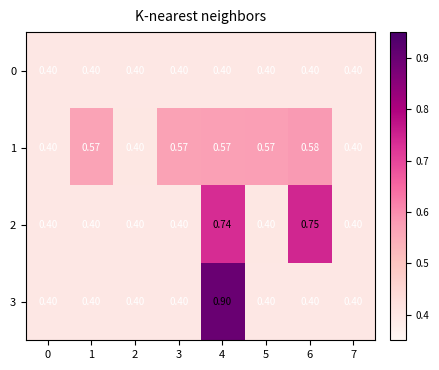

Is the value of 1 at 4 greater than the value of 3 at 6?

Yes